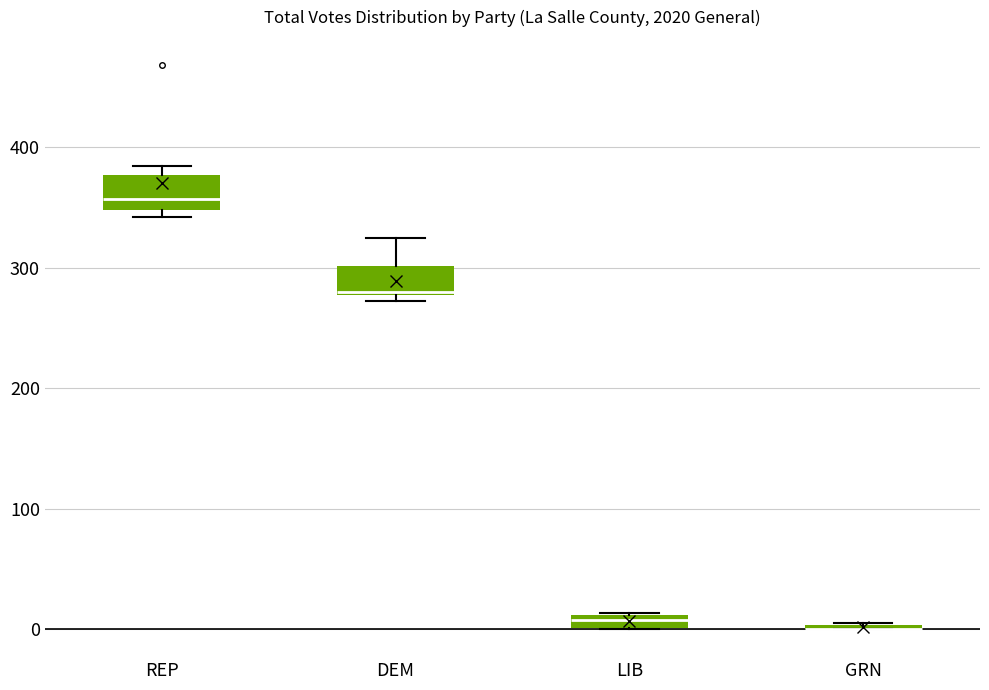

Where does the upper whisker of the box for DEM end on the y-axis? The values are not printed on the chart, so give them approximately, as read against the axis.

330